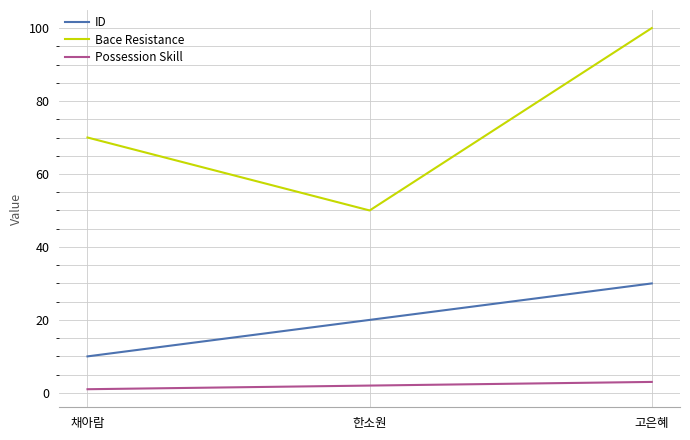

How many values in the Bace Resistance series are below 70?

1